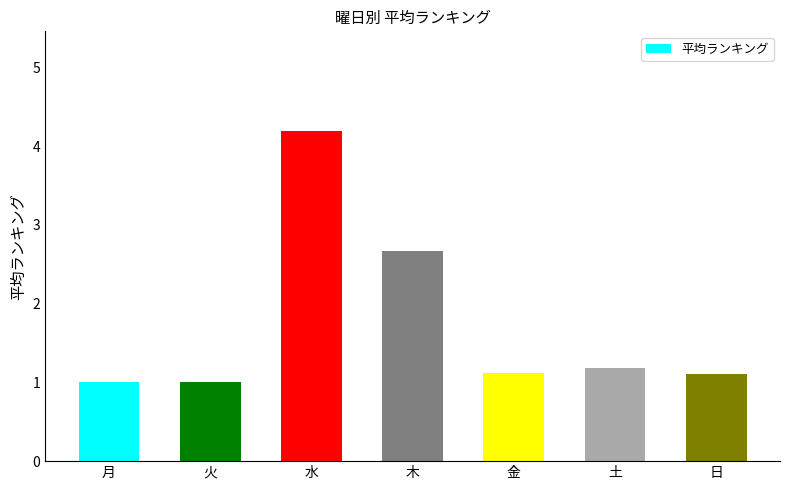

What is the difference between the values at 月 and 木?

1.7